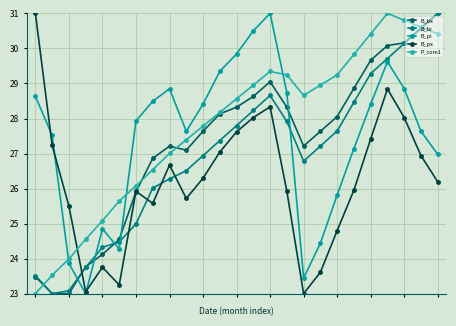

How many series are shown in this chart?

5